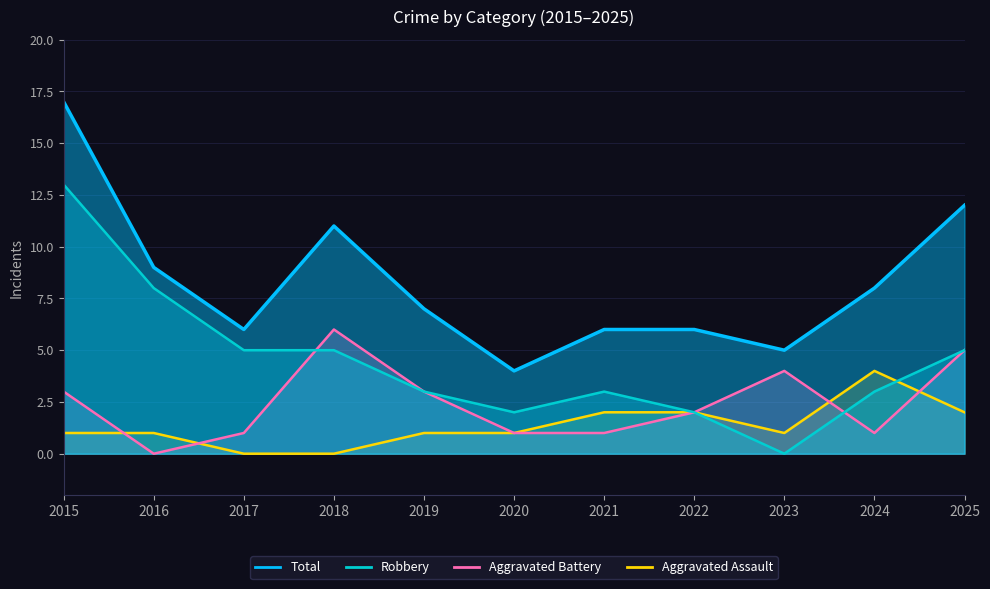

How many lines are shown in the chart?

4